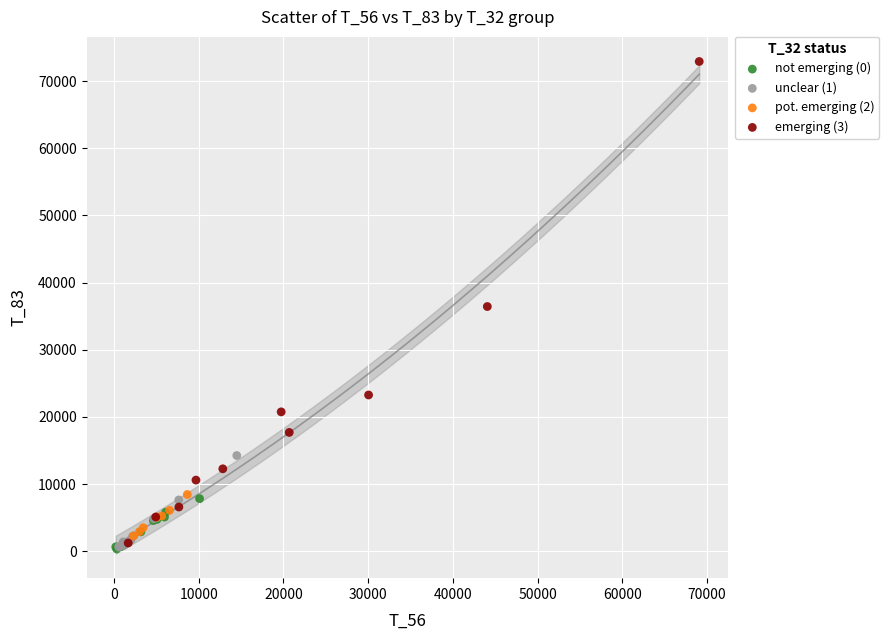

Which series contains the highest Y value?

emerging (3)